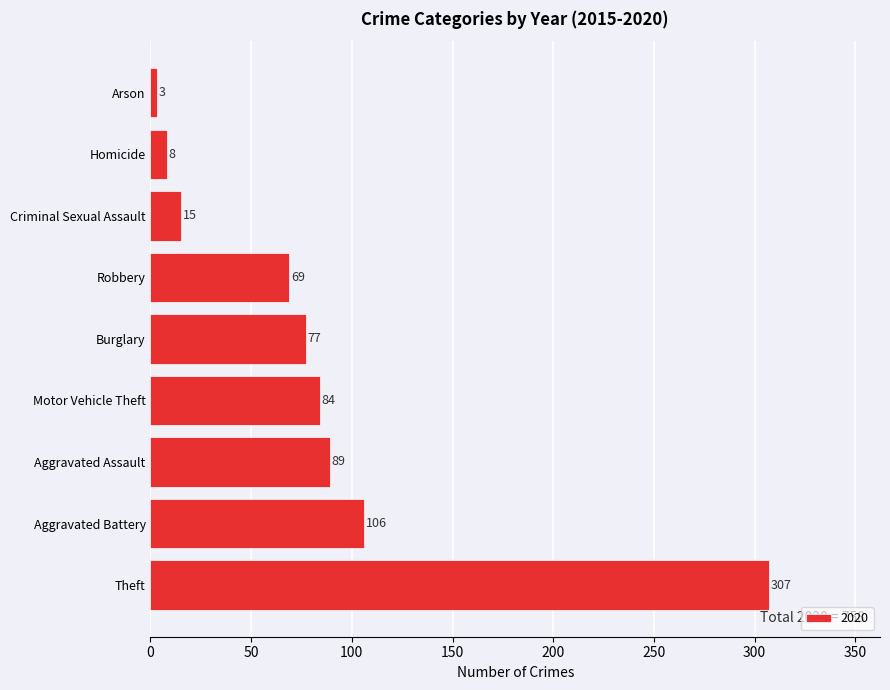

What is the sum of all values?

758